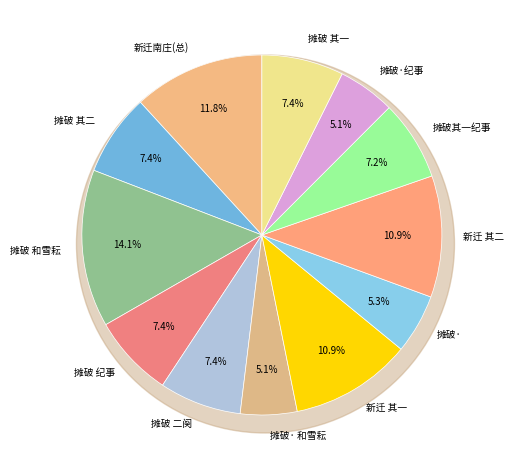

Count the number of slices in the pie.

12